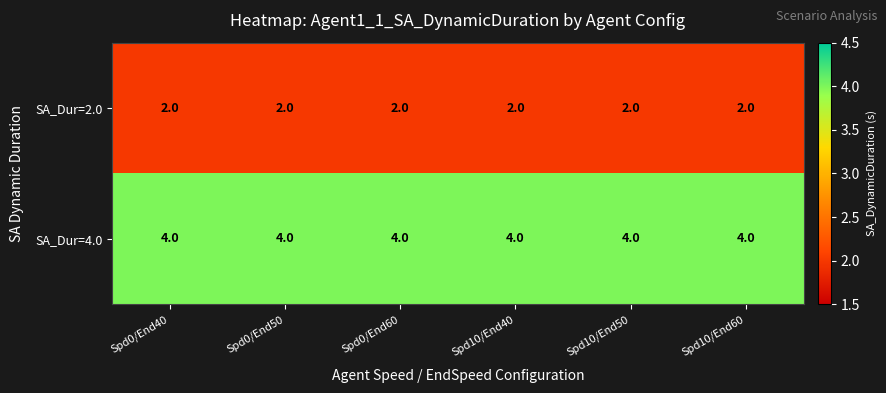

What is the lowest value of the SA_Dur=4.0 series?

4